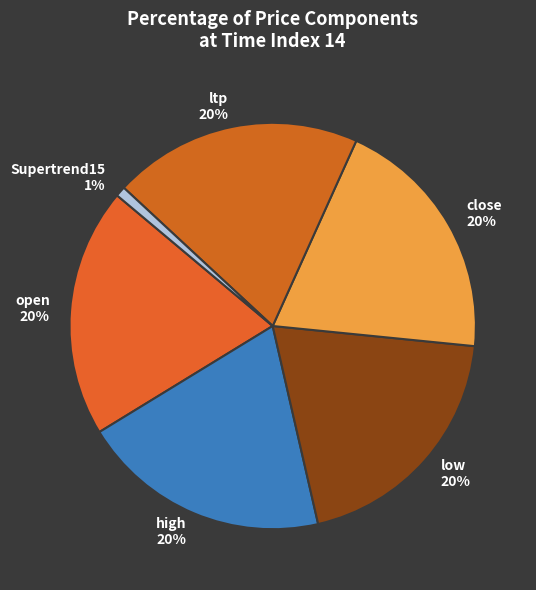

Does close represent more than half of the total?

No